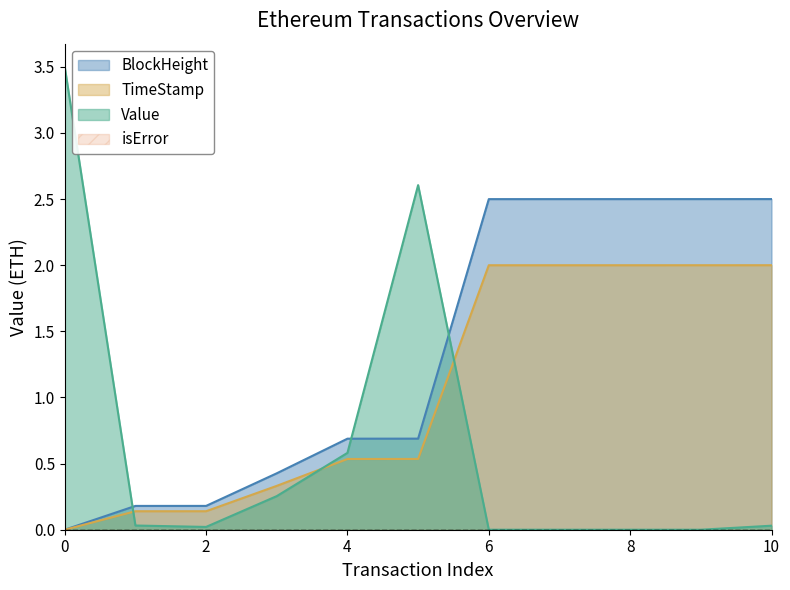

Reading right to left, list all the values displayed in this chart.

BlockHeight: 10=2.5	9=2.5	8=2.5	7=2.5	6=2.5	5=0.7	4=0.7	3=0.4	2=0.2	1=0.2	0=0.0
TimeStamp: 10=2.0	9=2.0	8=2.0	7=2.0	6=2.0	5=0.5	4=0.5	3=0.3	2=0.1	1=0.1	0=0.0
Value: 10=0.0	9=0.0	8=0.0	7=0.0	6=0.0	5=2.6	4=0.6	3=0.3	2=0.0	1=0.0	0=3.5